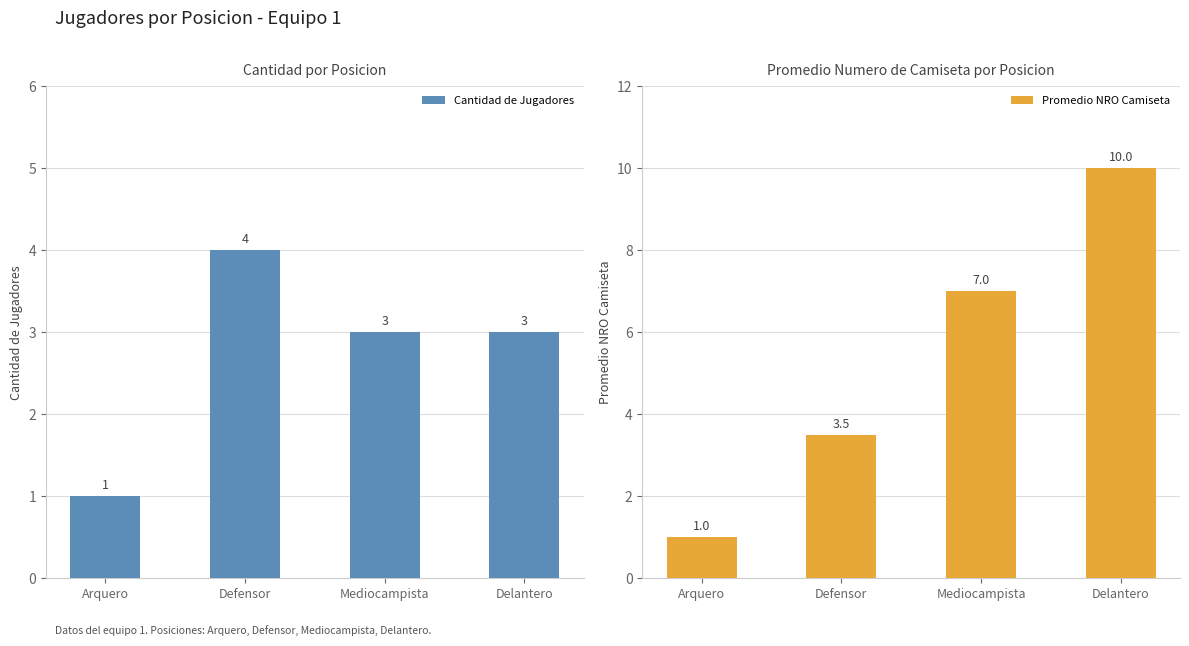

Does the chart contain stacked bars?

No